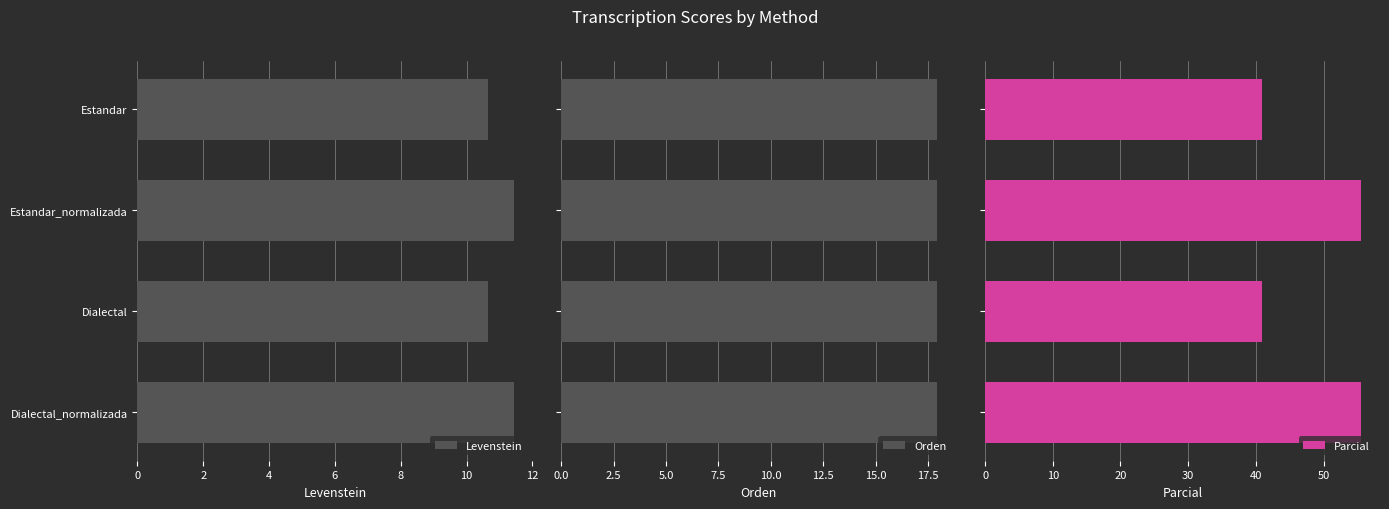

True or false: Levenstein has a value of 3.3 at Estandar.

False